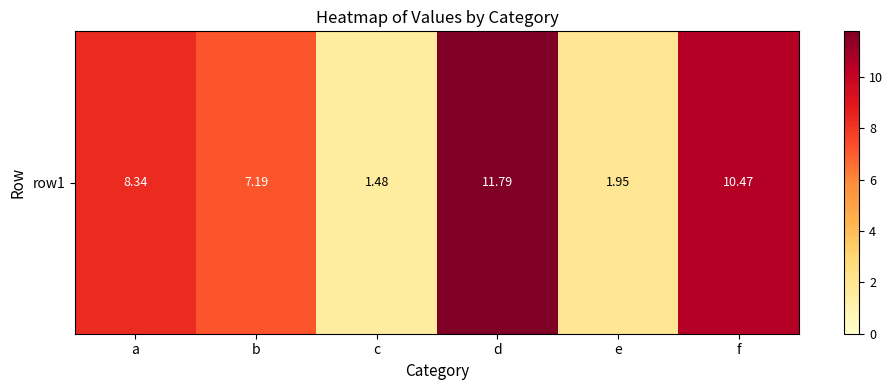

The chart shows a value of 1.3 at e. True or false?

False